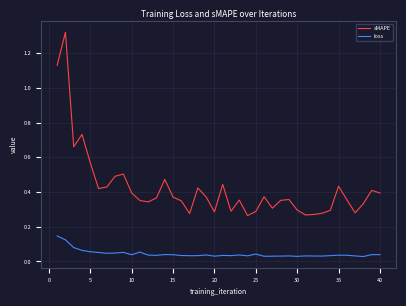

Which series has the largest range (max minus min)?

sMAPE